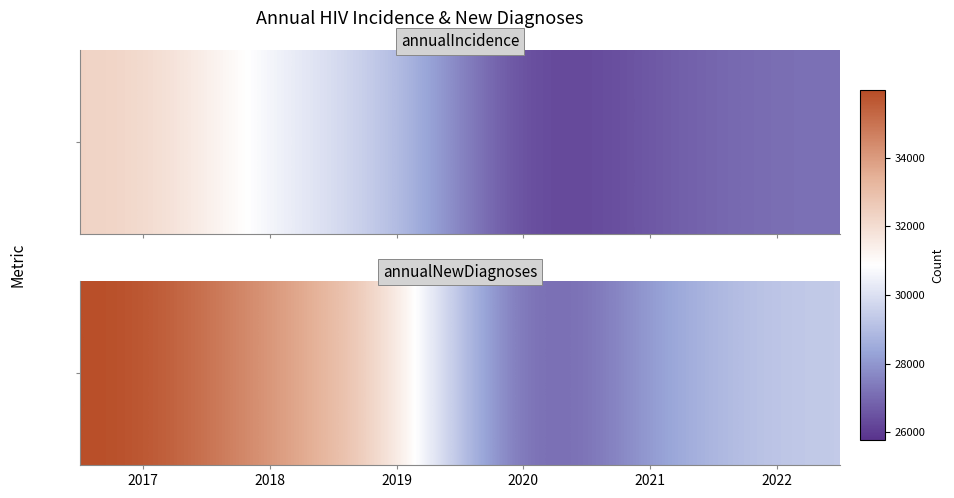

Reading left to right, extract all data points from this chart.

2017=35968	2018=34073	2019=32286	2020=25954	2021=28289	2022=29409